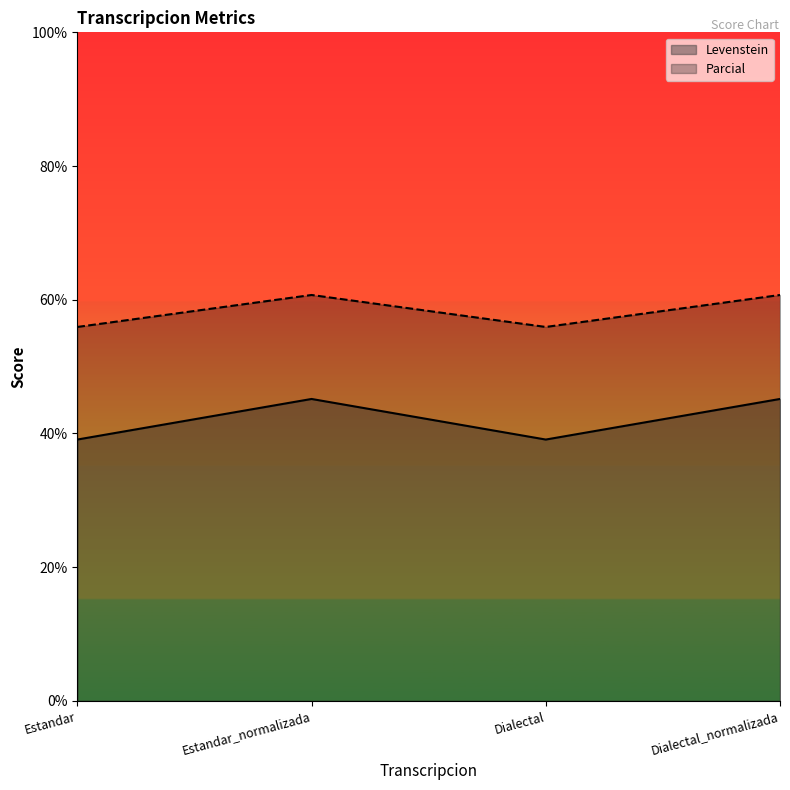

In Parcial, how many points are lower than both neighbors (excluding endpoints)?

1